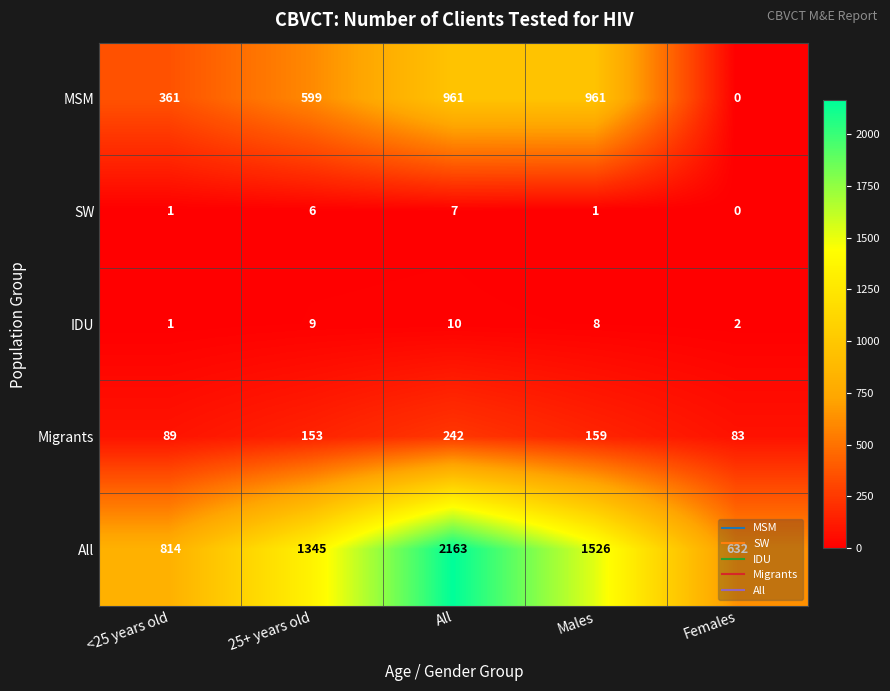

What is the total value across all series at Males?

2655